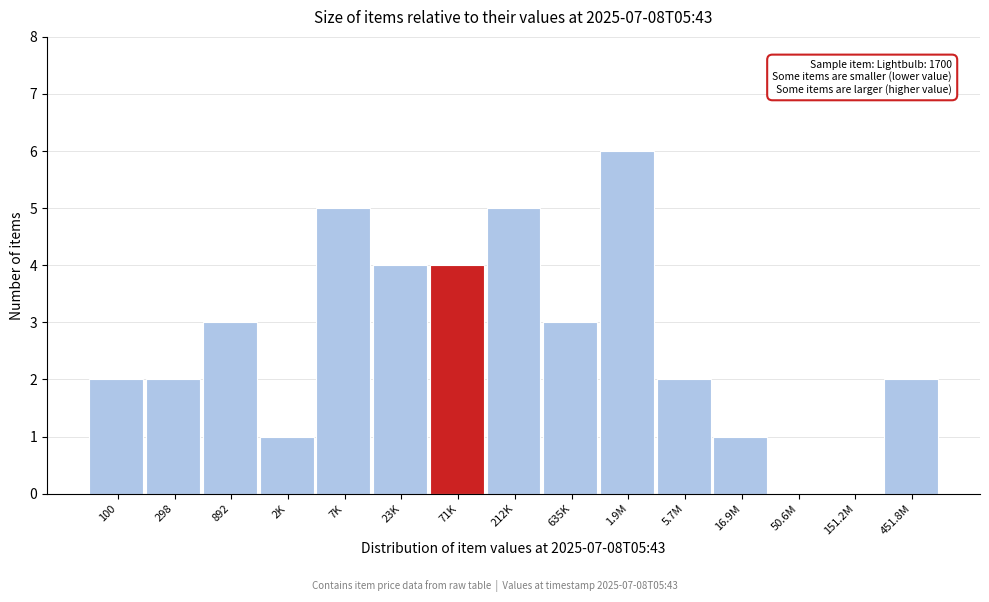

Reading left to right, list all the values displayed in this chart.

100=2	298=2	892=3	2K=1	7K=5	23K=4	71K=4	212K=5	635K=3	1.9M=6	5.7M=2	16.9M=1	50.6M=0	151.2M=0	451.8M=2